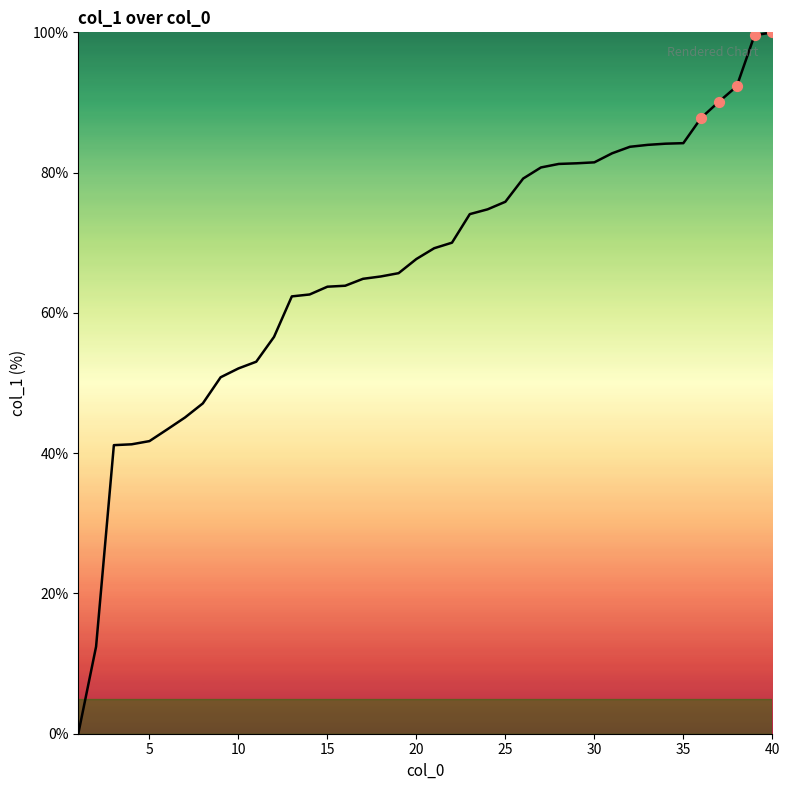

What is the greatest value displayed?

100.0